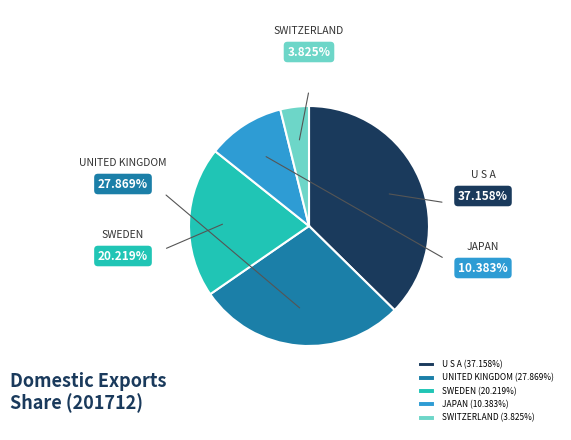

Is there a majority slice in this chart?

No